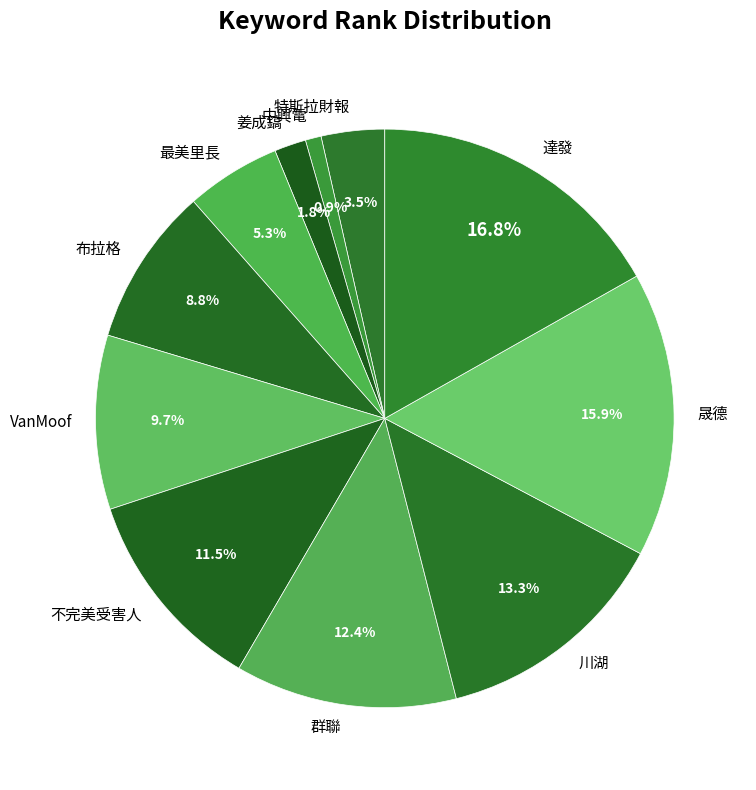

To the nearest percent, what is the average slice percentage?

9%